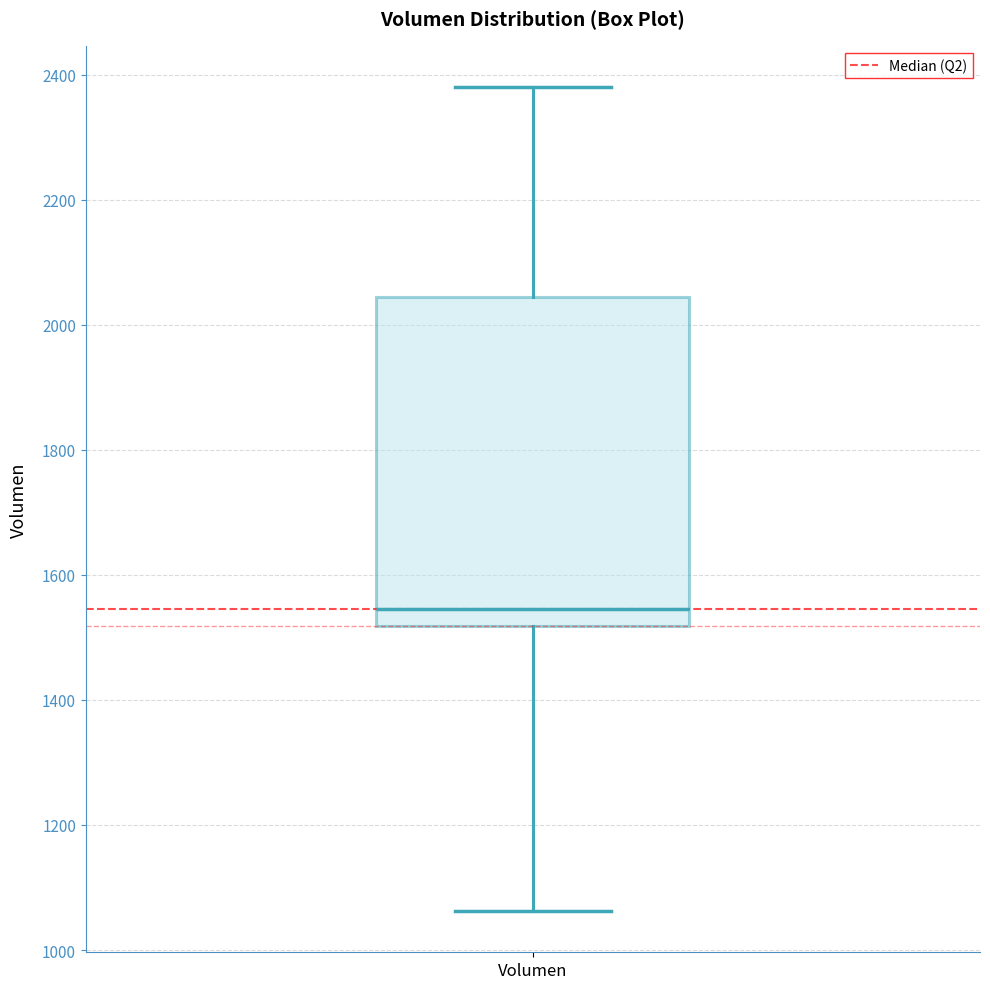

Where does the lower whisker of the box for Volumen end on the y-axis? The values are not printed on the chart, so give them approximately, as read against the axis.

1060